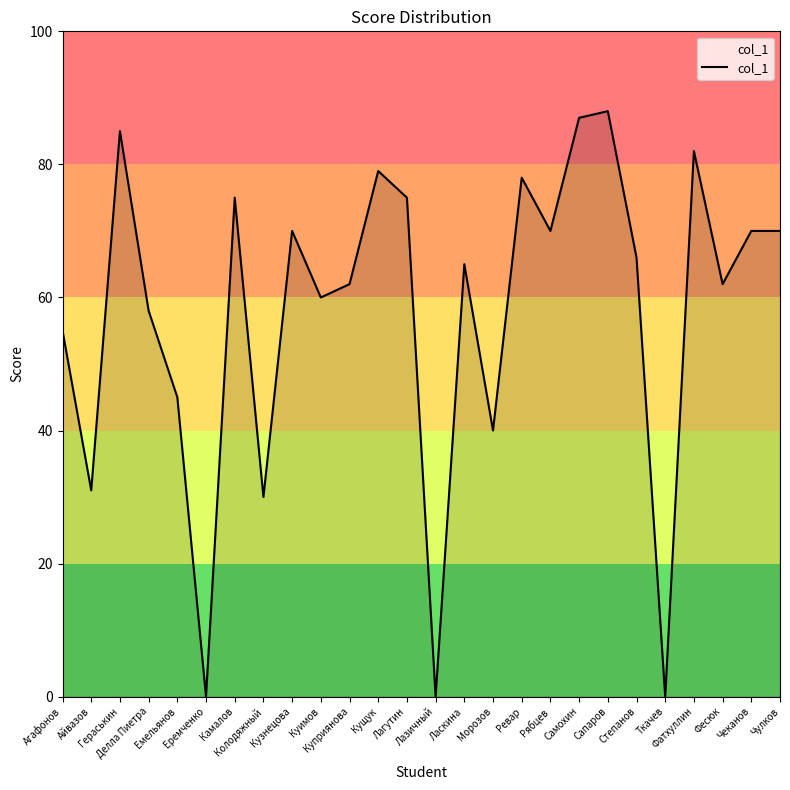

Approximately how many times larger is the value at Колодяжный compared to Фатхуллин?

0.4